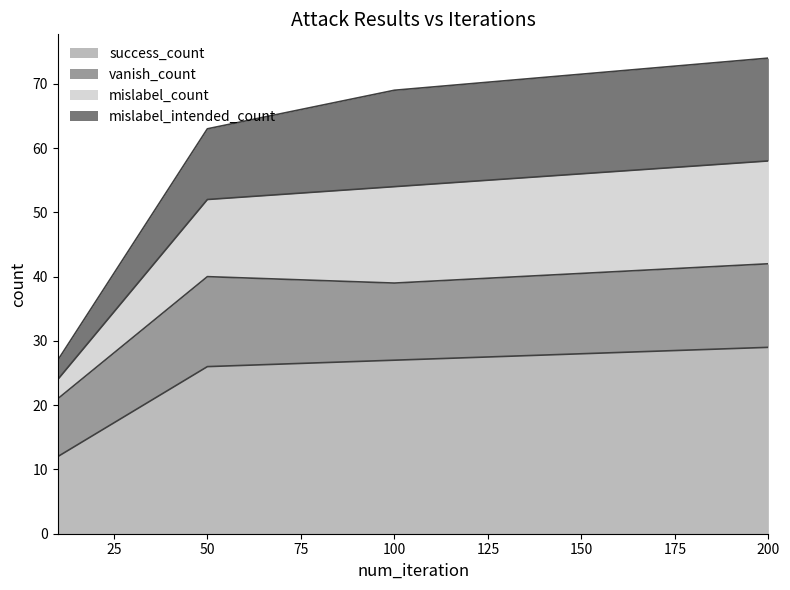

What is the value of the success_count point at the 4th from the left?

29